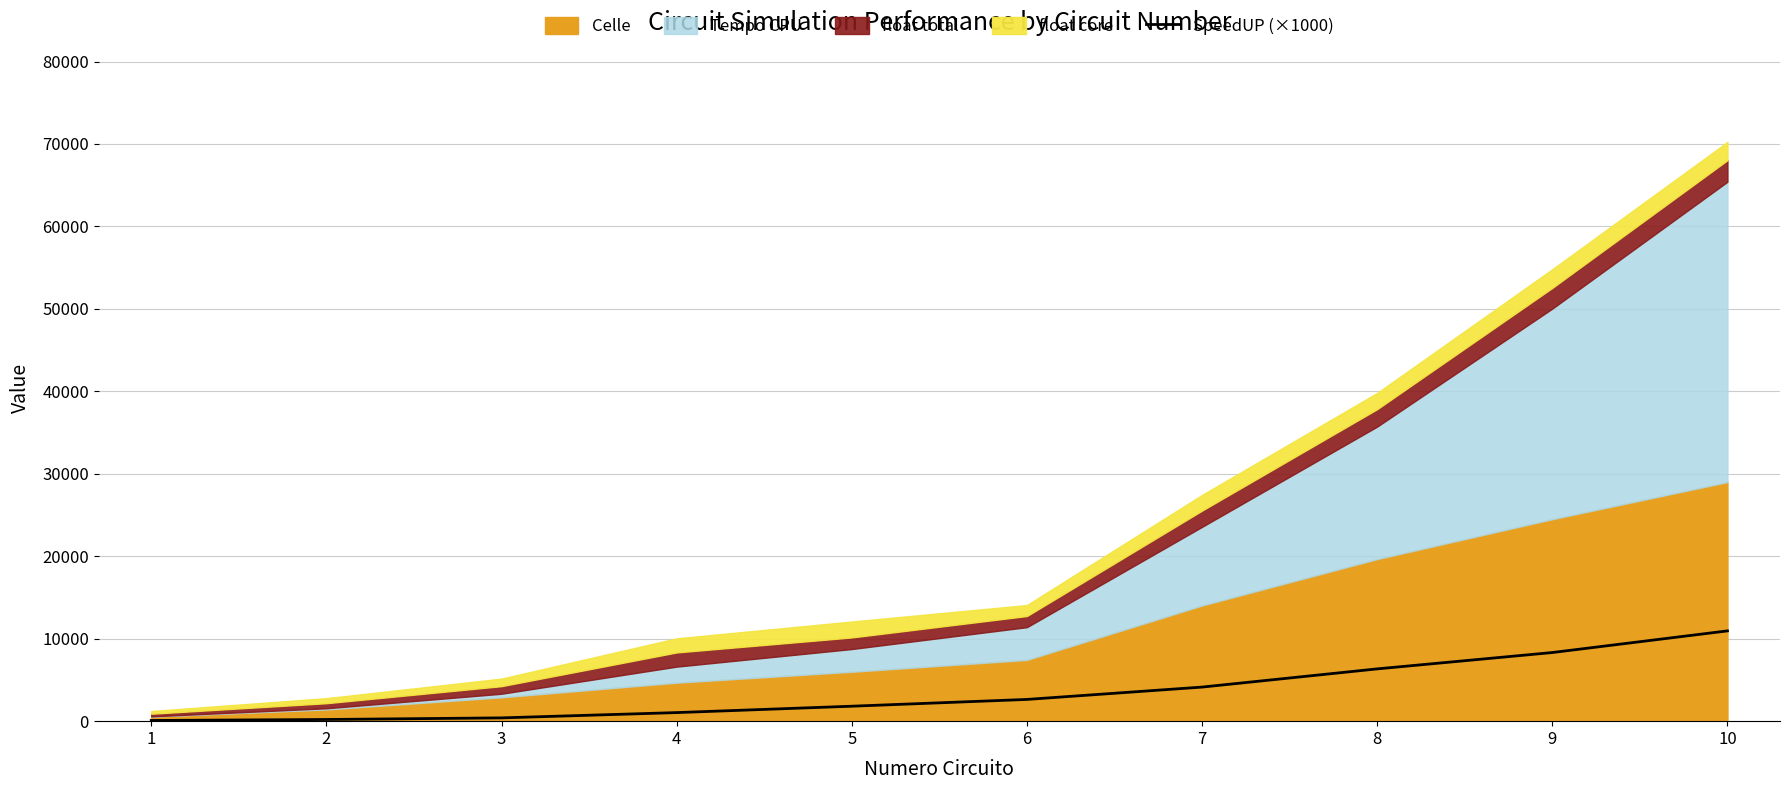

What is the minimum value shown in the chart?

82.6